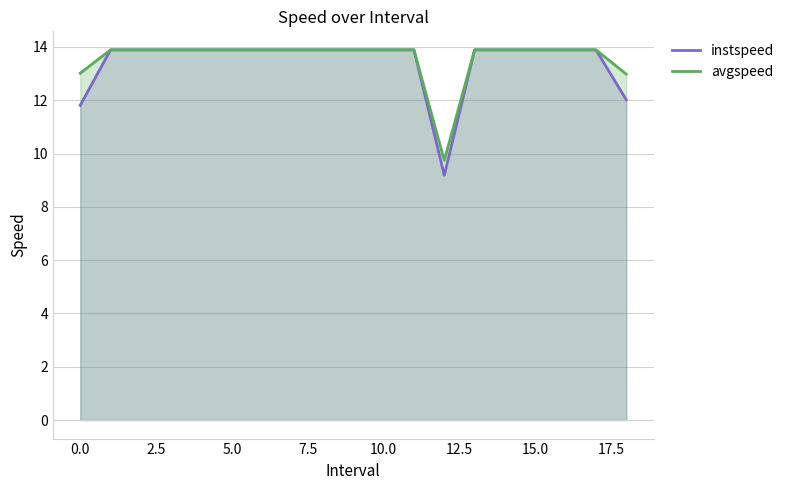

The instspeed series shows 20.8 at 0.0. True or false?

False